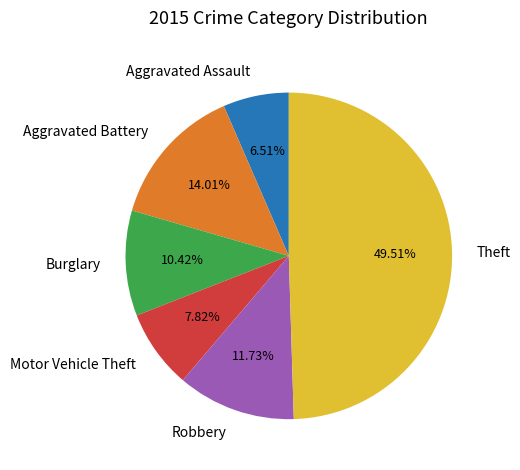

Count the number of slices in the pie.

6